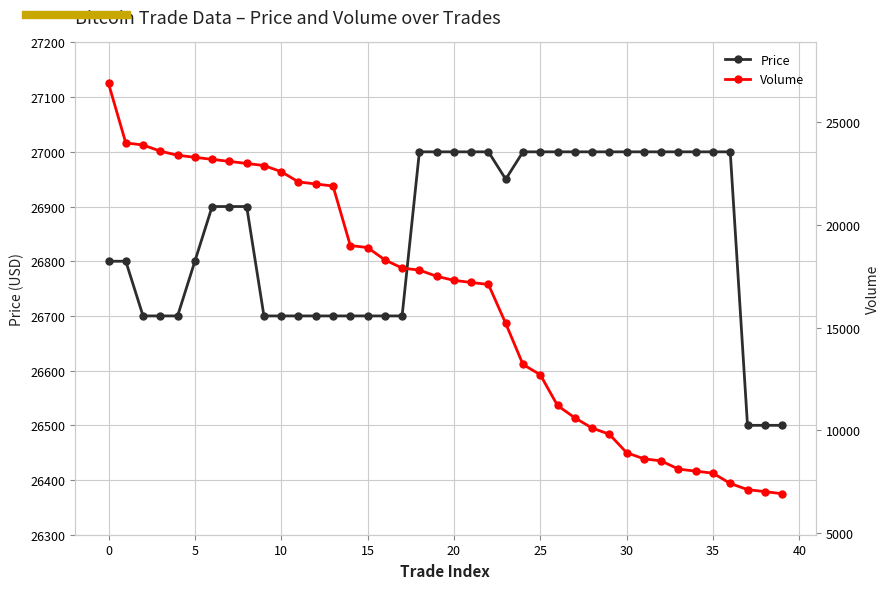

The Volume series shows 10353 at 35. True or false?

False